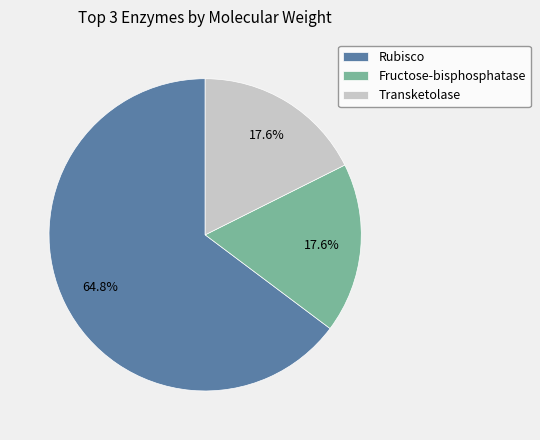

What is the largest slice in the pie chart?

Rubisco